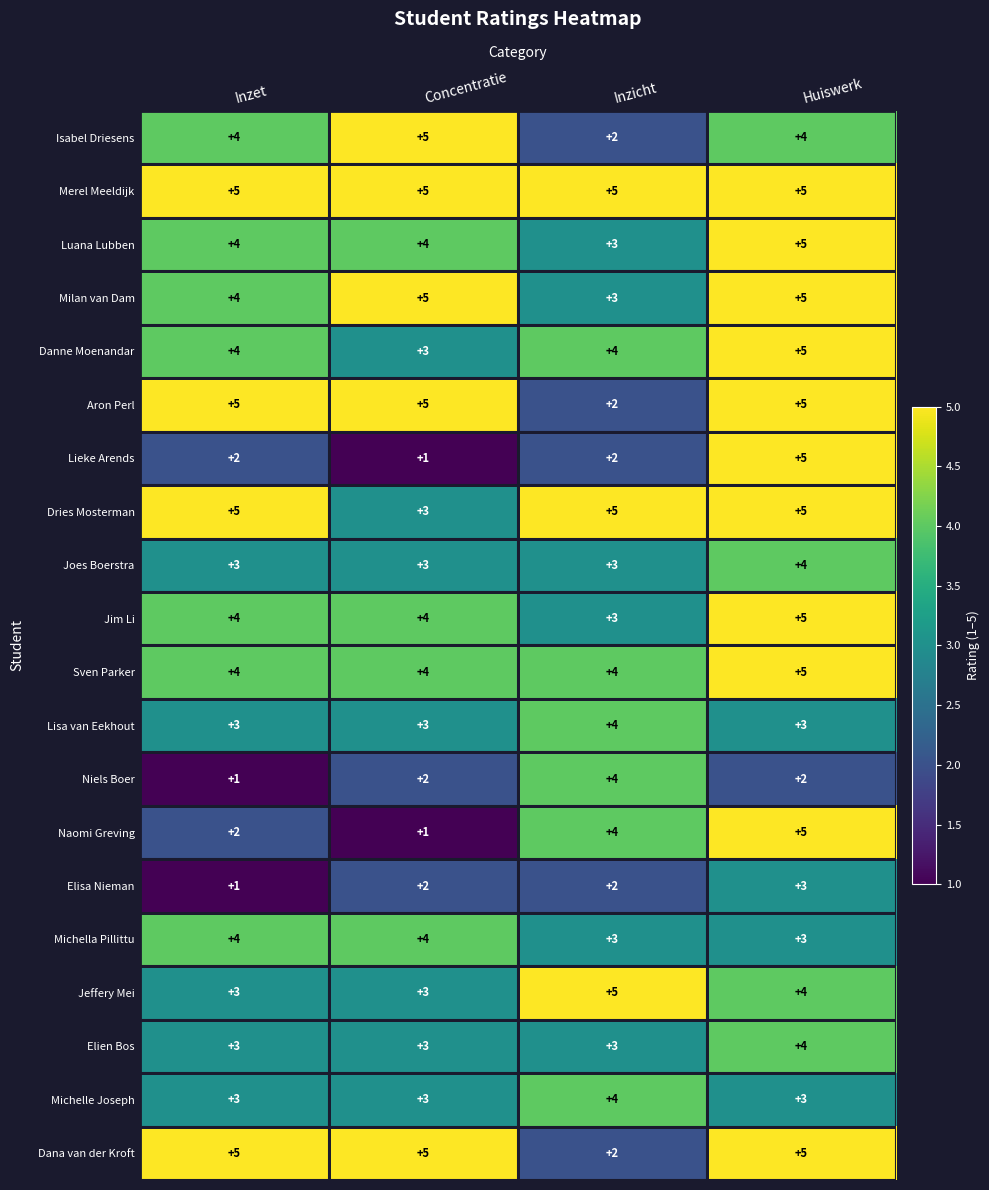

True or false: Niels Boer has a value of 1 at Concentratie.

False